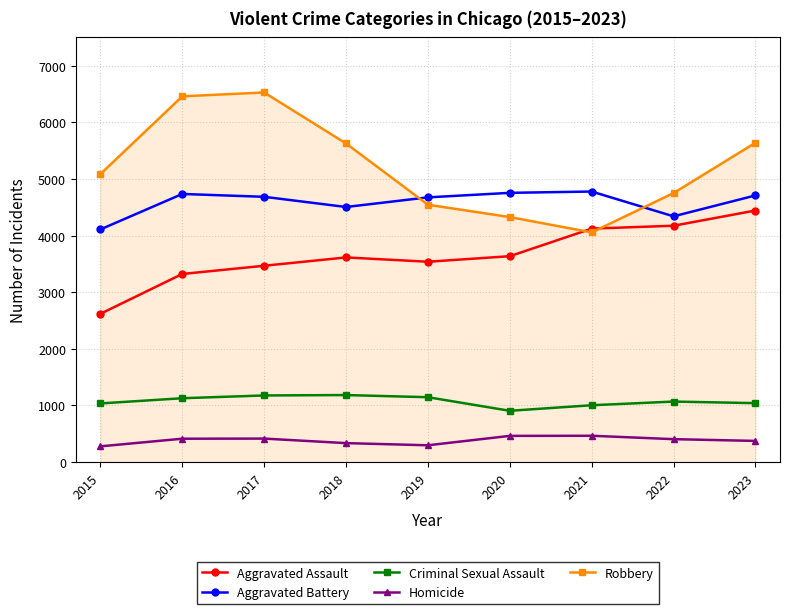

The value of Criminal Sexual Assault at 2019 is 1146. True or false?

True